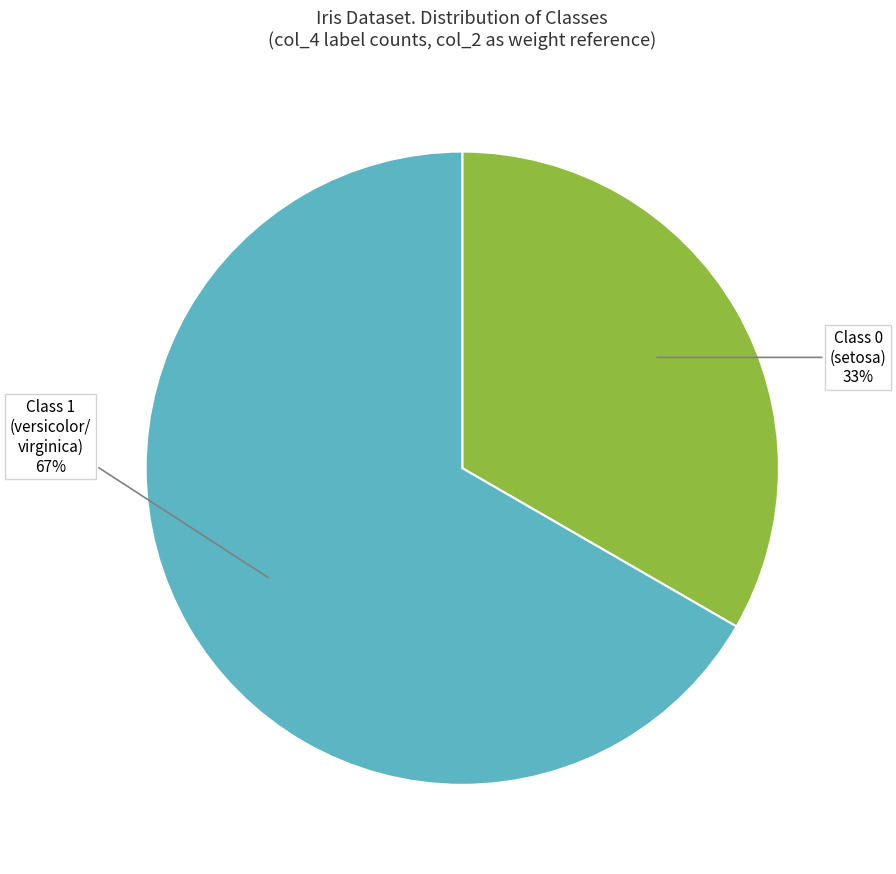

Does any single category account for the majority?

Yes